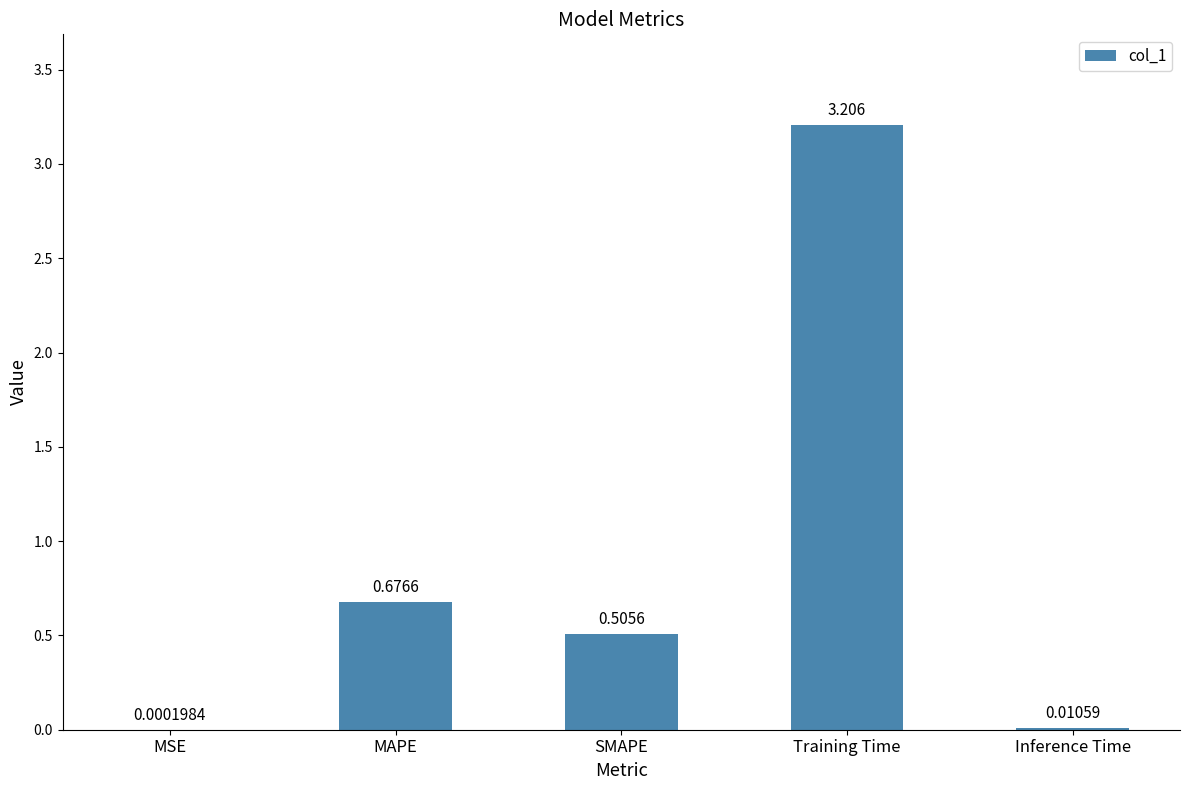

Which category has the highest value across all series?

Training Time